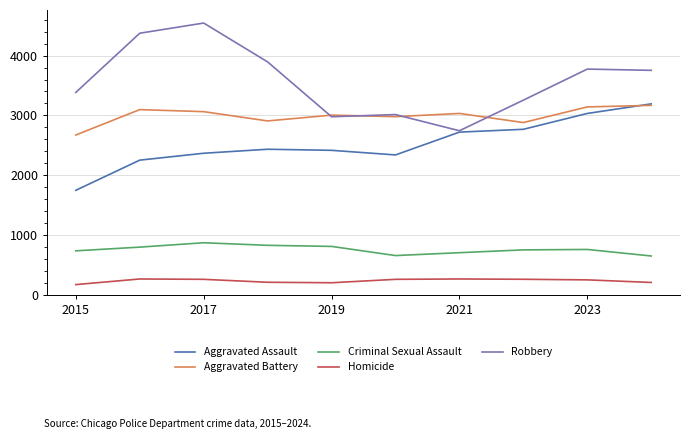

What is the lowest value of the Robbery series?

2744